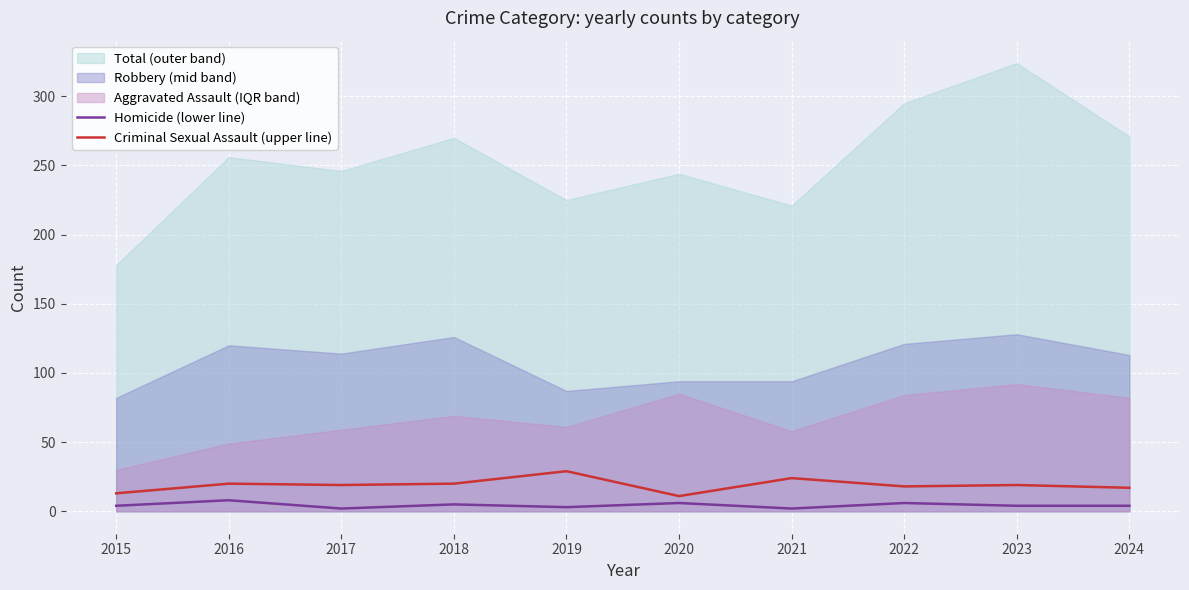

Is the value of Criminal Sexual Assault (upper line) at 2019 greater than the value of Homicide (lower line) at 2018?

Yes